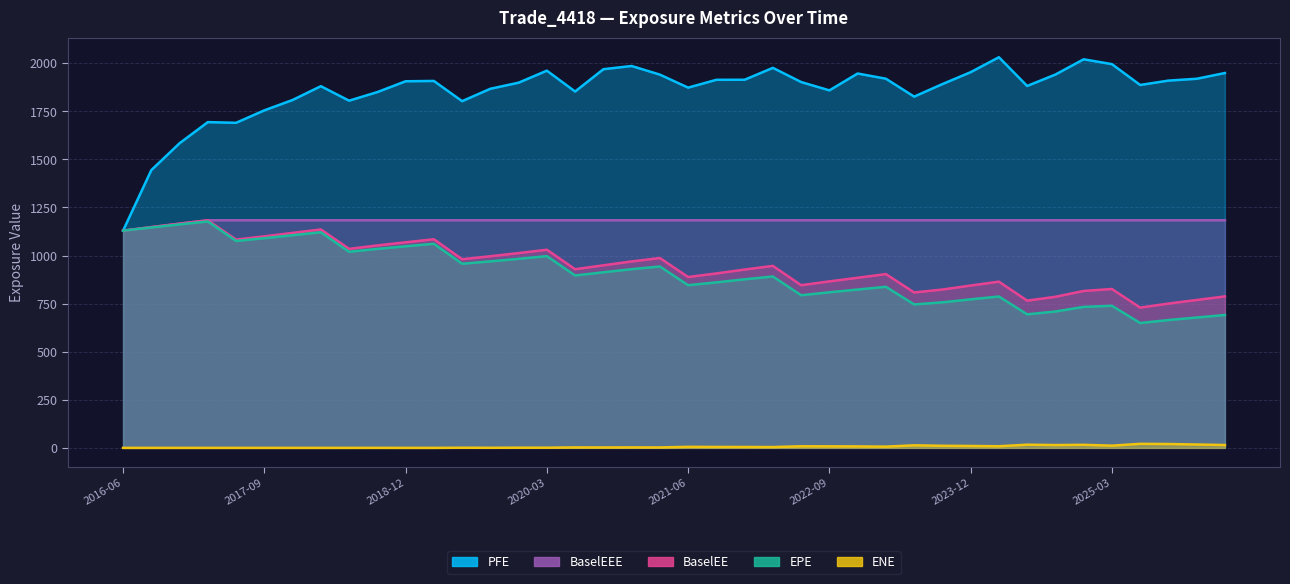

The value of EPE at 2022-09 is 809.0. True or false?

True